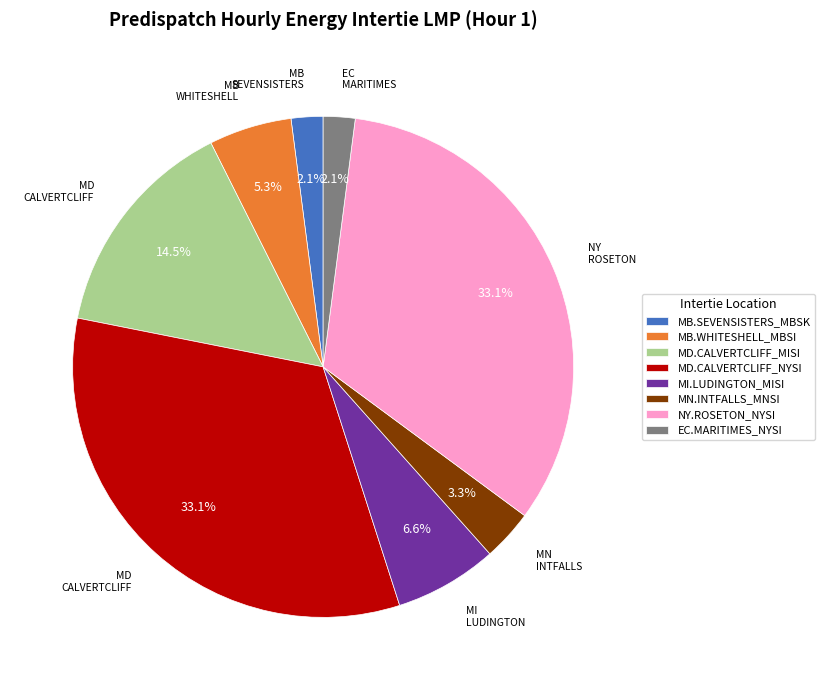

What percentage do NY.ROSETON_NYSI and MB.WHITESHELL_MBSI together represent?

38.4%